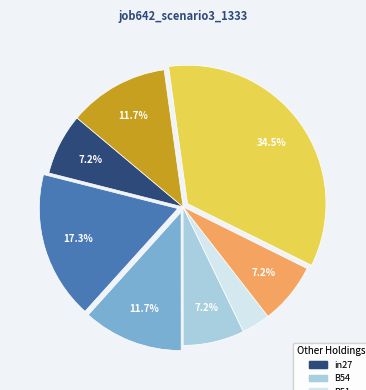

Does any single category account for the majority?

No